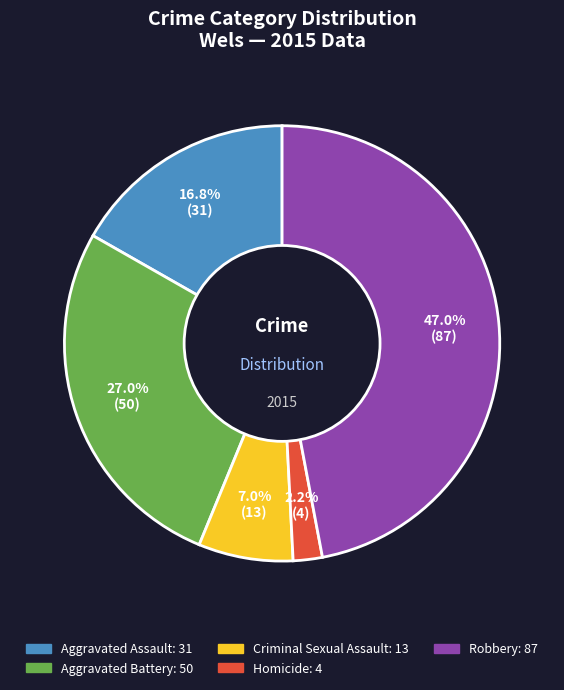

How many segments does this pie chart have?

5